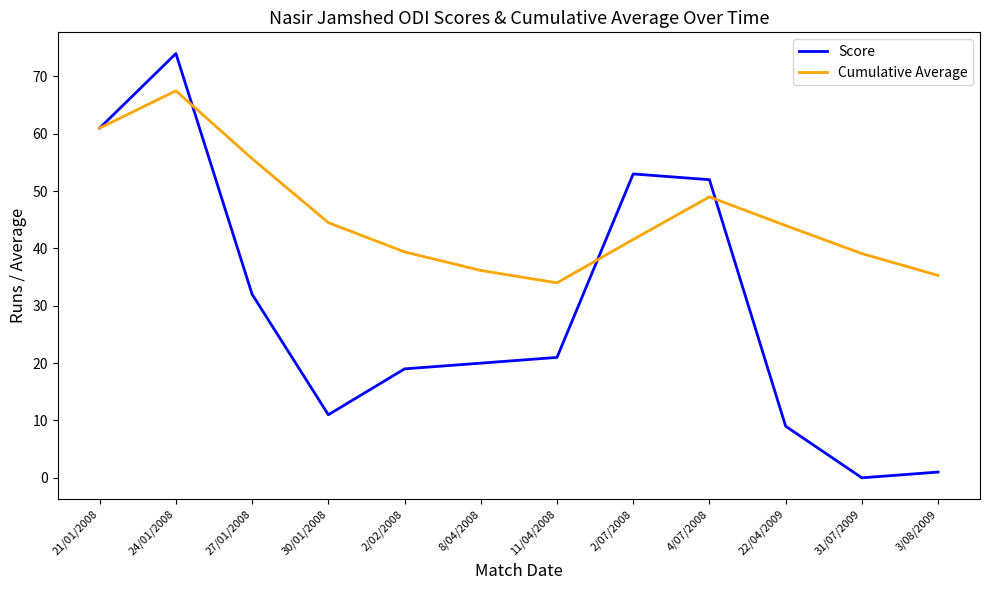

How many lines are shown in the chart?

2